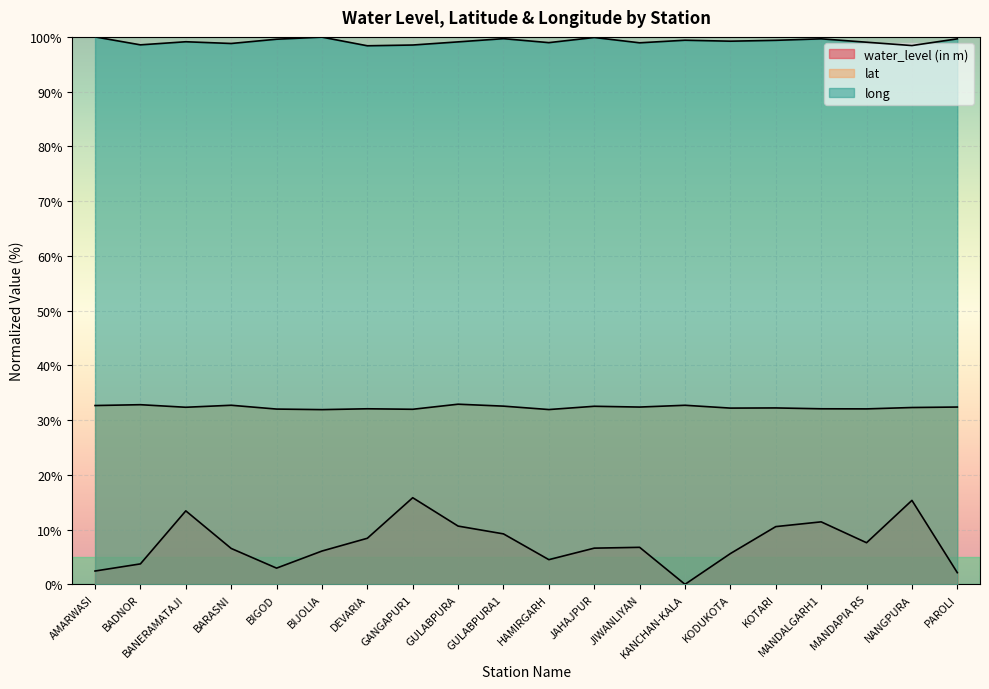

What are all the series names shown in the legend?

water_level (in m), lat, long